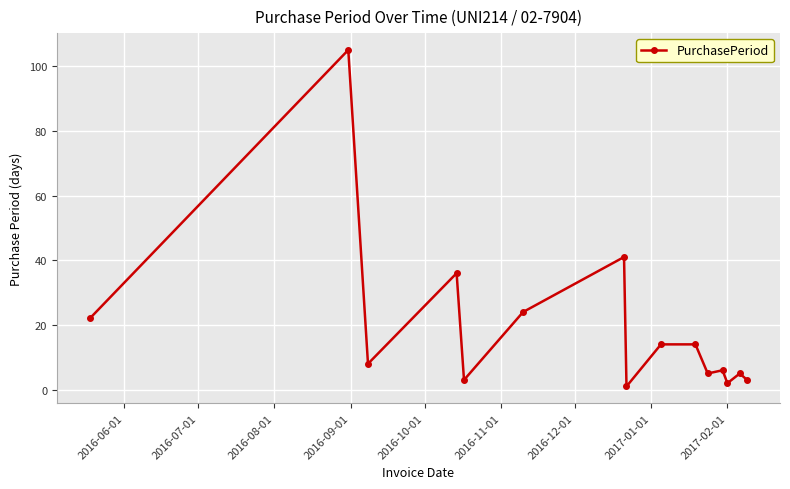

How many lines are shown in the chart?

1